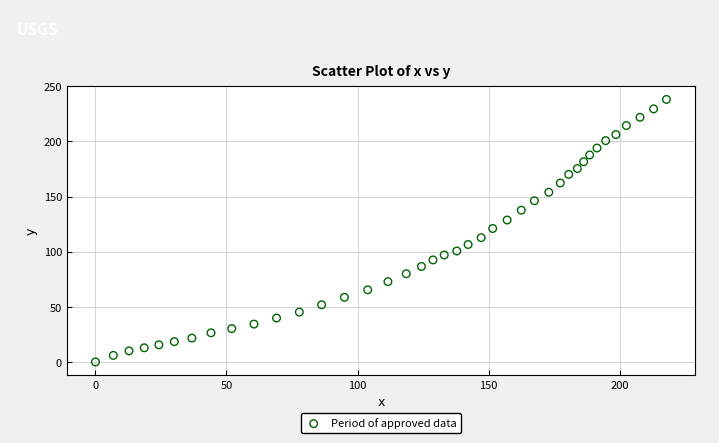

What is the range of Y values (max minus min)?

238.1